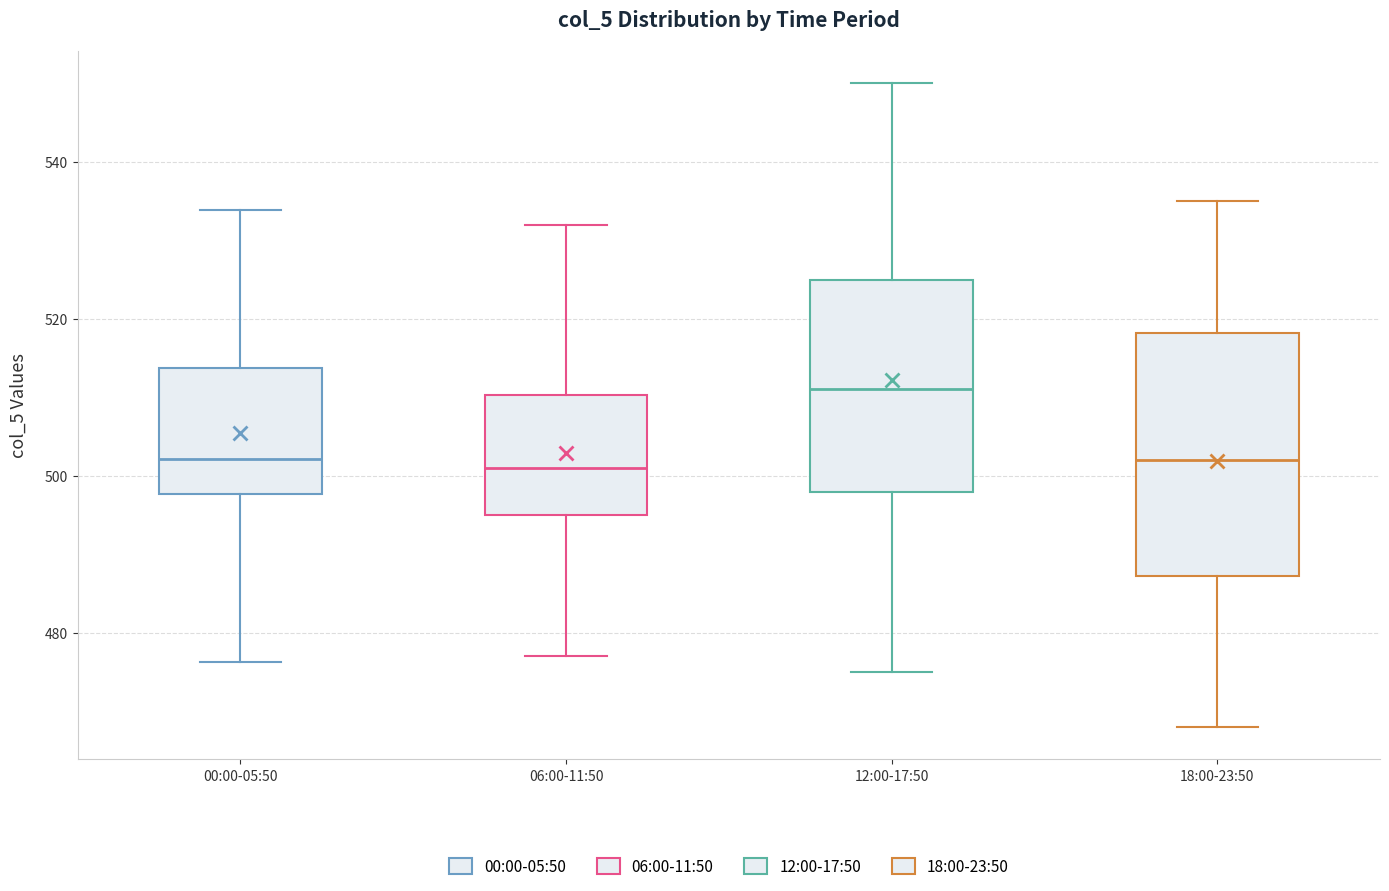

Reading left to right, read every box against the y-axis: the position of its median line, the range the box covers, and the ends of its whiskers. The values are not printed on the chart, so give them approximately, as read against the axis.

00:00-05:50: median 502, box 498 to 514, whiskers 476 to 534
06:00-11:50: median 502, box 496 to 510, whiskers 478 to 532
12:00-17:50: median 512, box 498 to 526, whiskers 476 to 550
18:00-23:50: median 502, box 488 to 518, whiskers 468 to 536